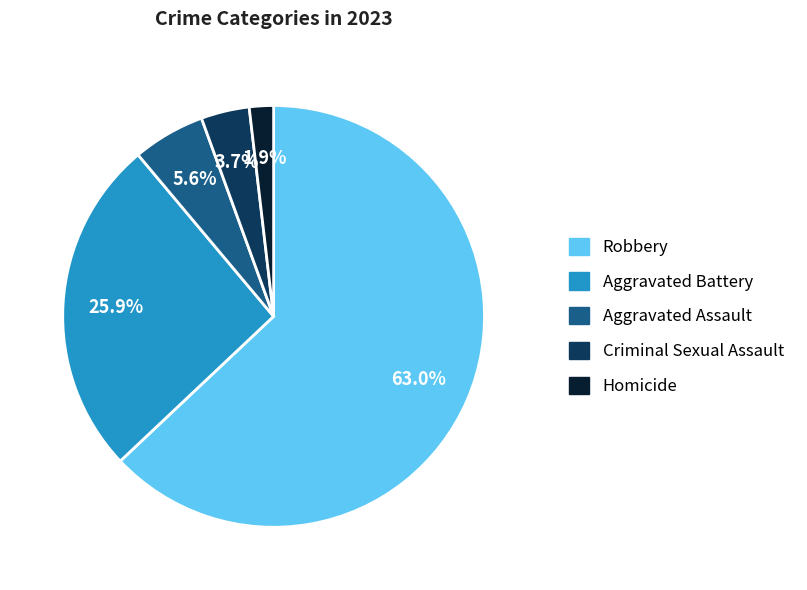

What is the smallest slice in the pie chart?

Homicide